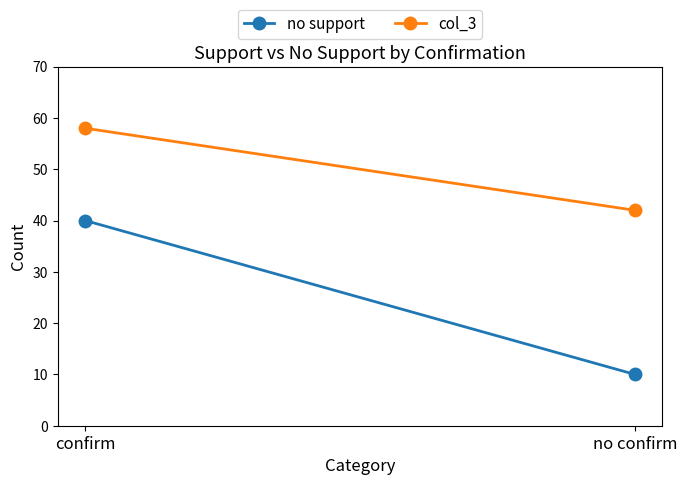

What is the sum of the col_3 values at confirm and no confirm?

100